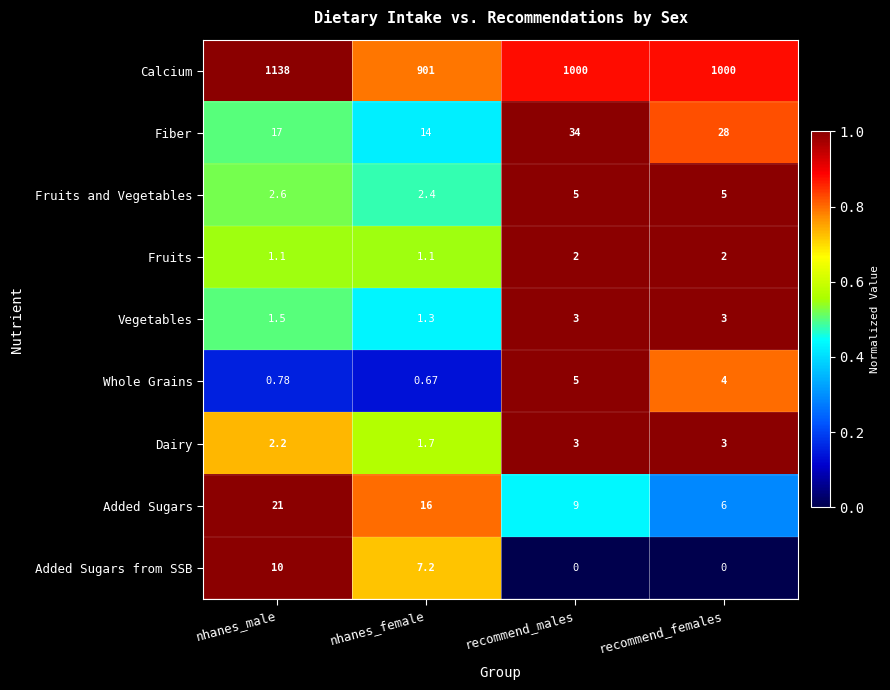

At which category is the sum across all series the highest?

nhanes_male